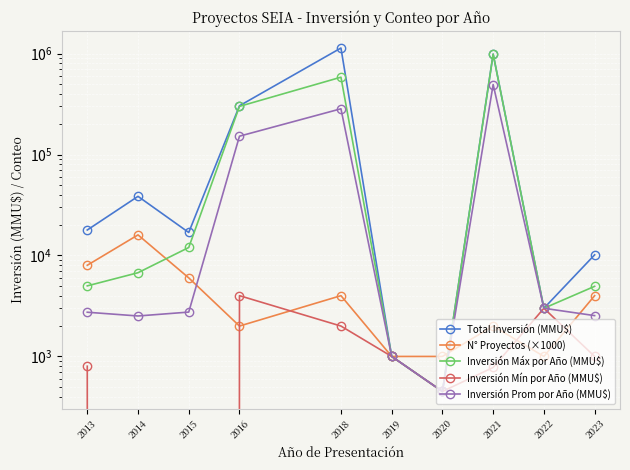

Read the N° Proyectos (×1000) value at 2019.

1000.0